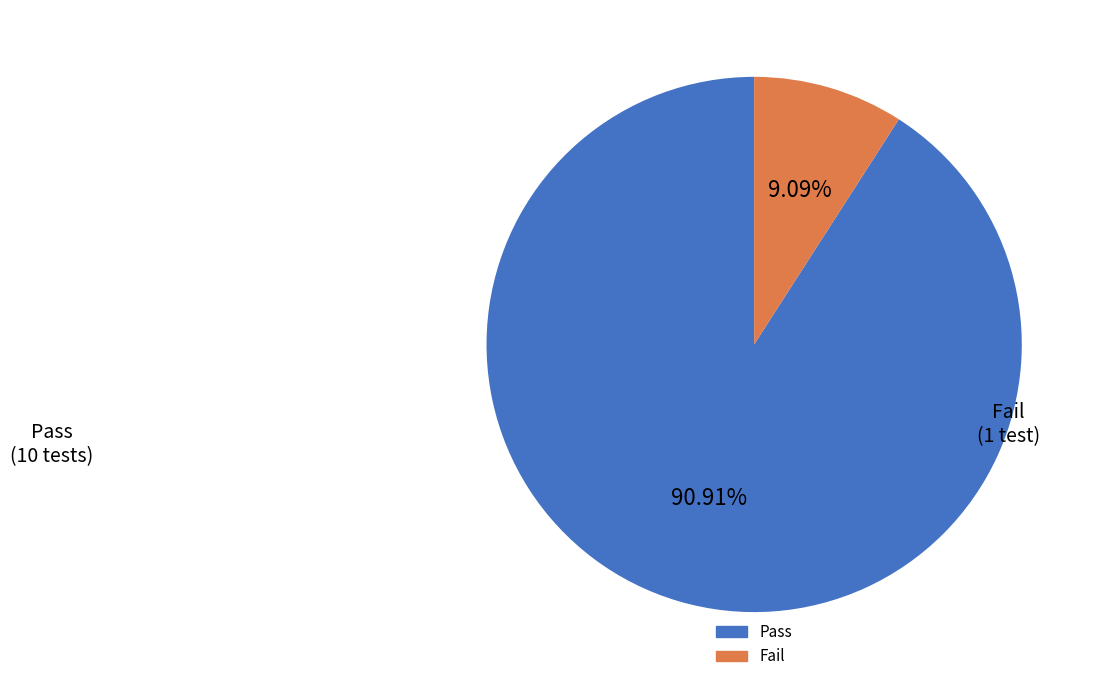

What is the ratio of the value at Fail to the value at Pass?

0.1